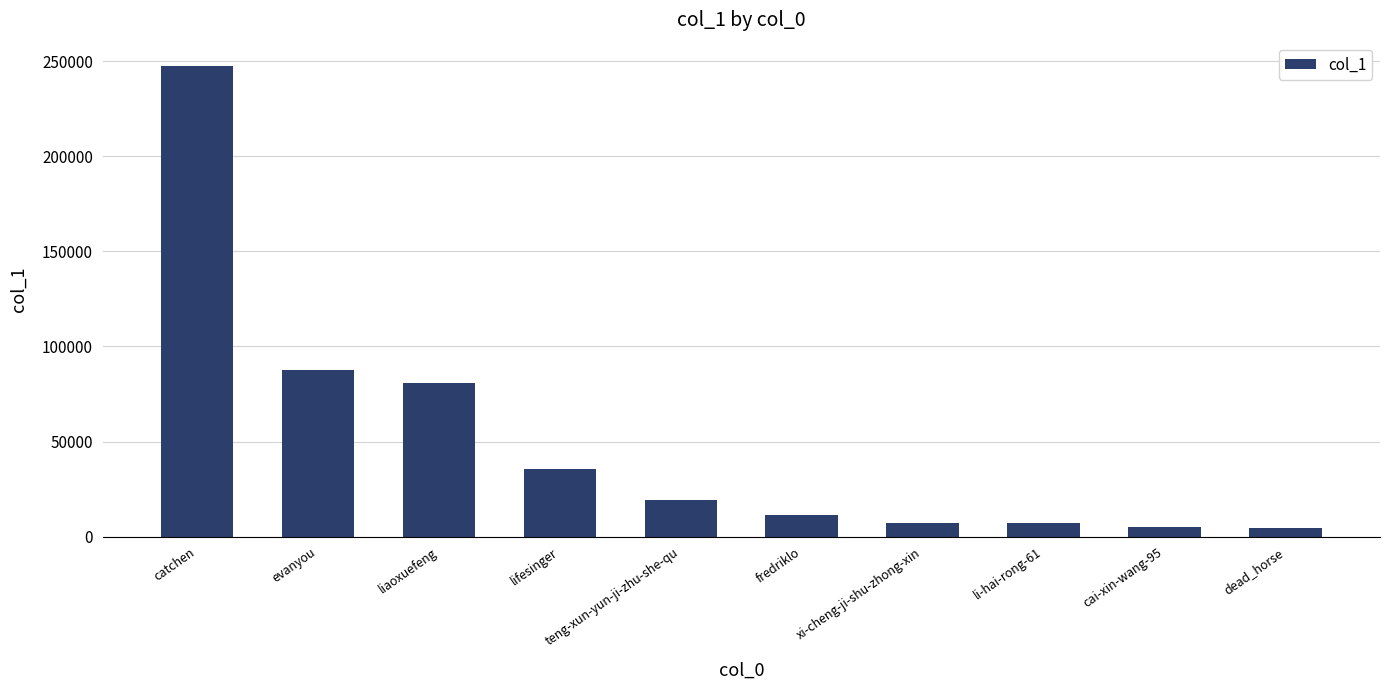

What is the label of the 4th bar from the right?

xi-cheng-ji-shu-zhong-xin